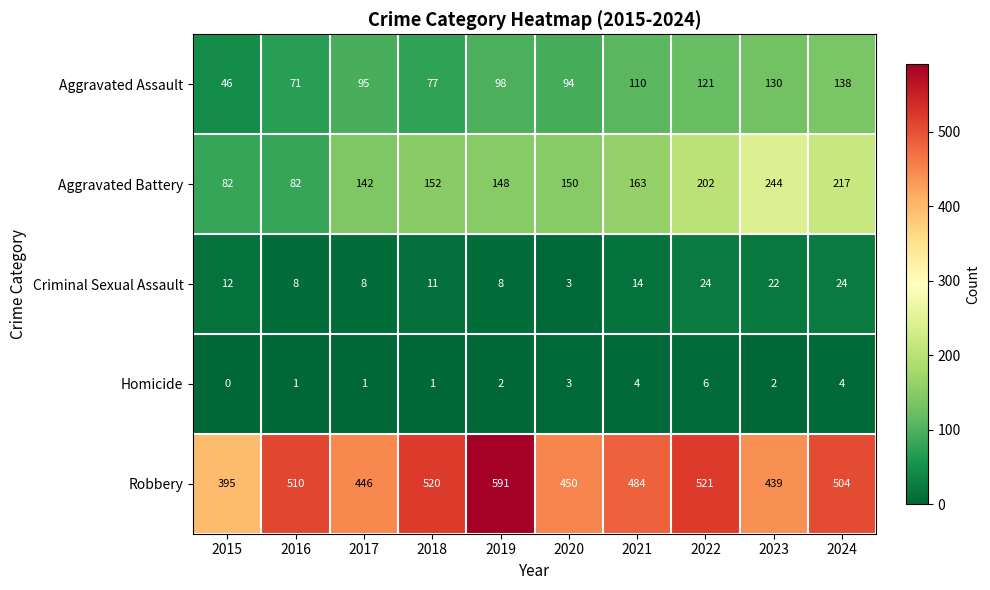

What is the total value across all series at 2019?

847